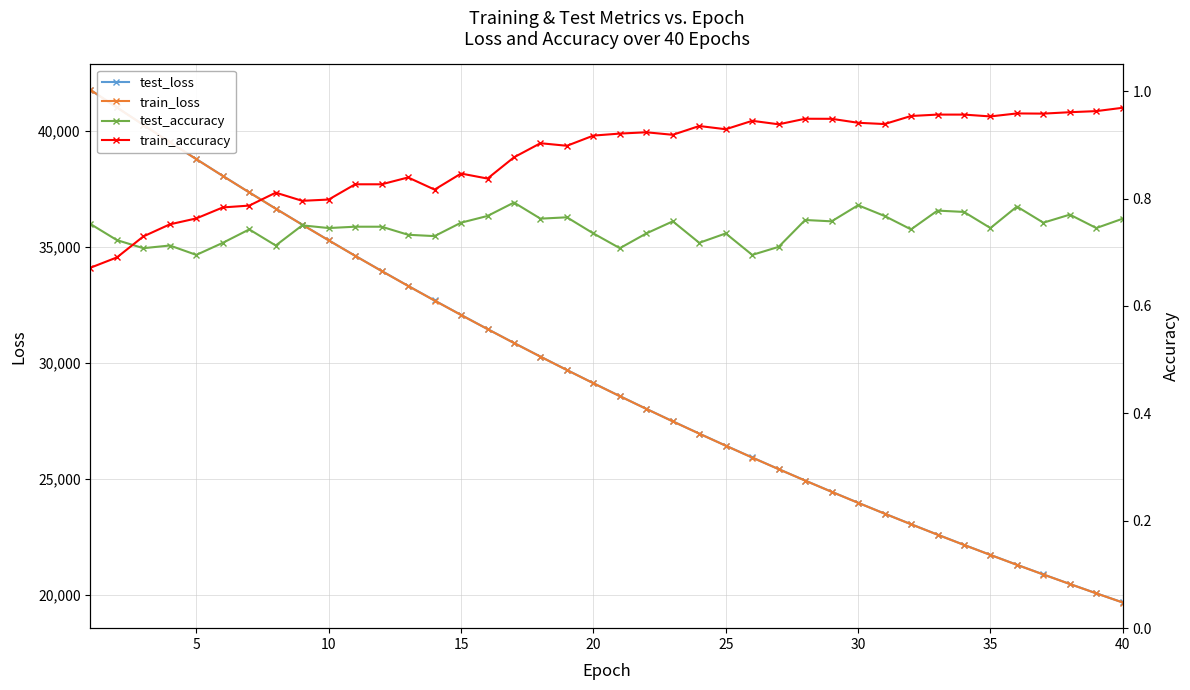

How many lines are shown in the chart?

4